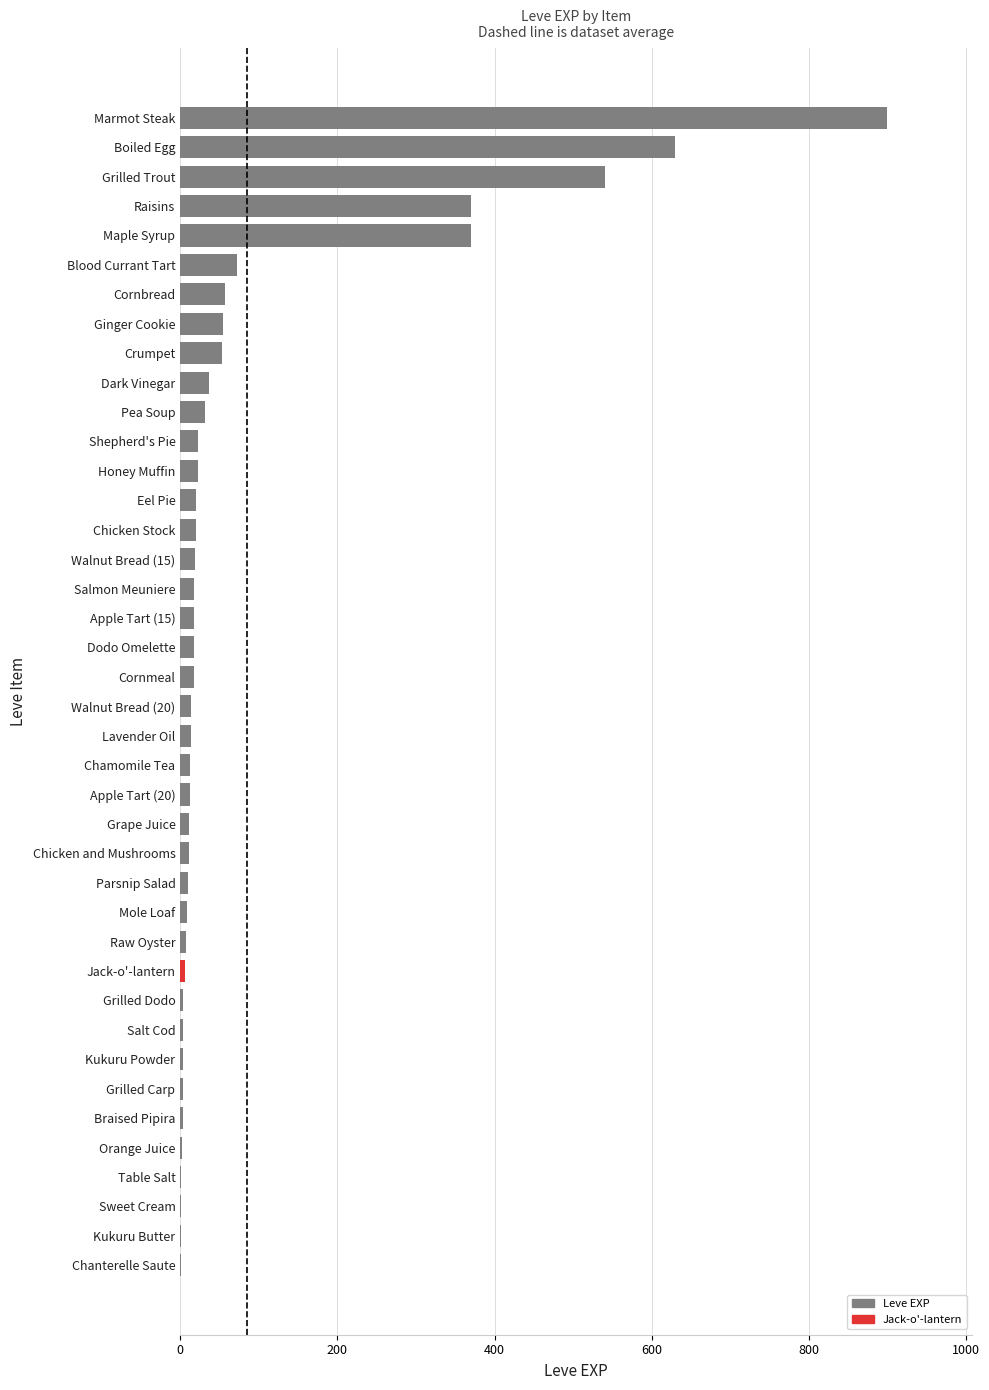

What is the sum of all values?

3413